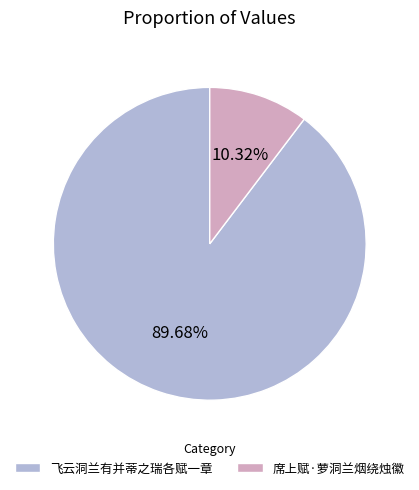

To the nearest percent, what is the difference between the largest and smallest slice percentages?

79%